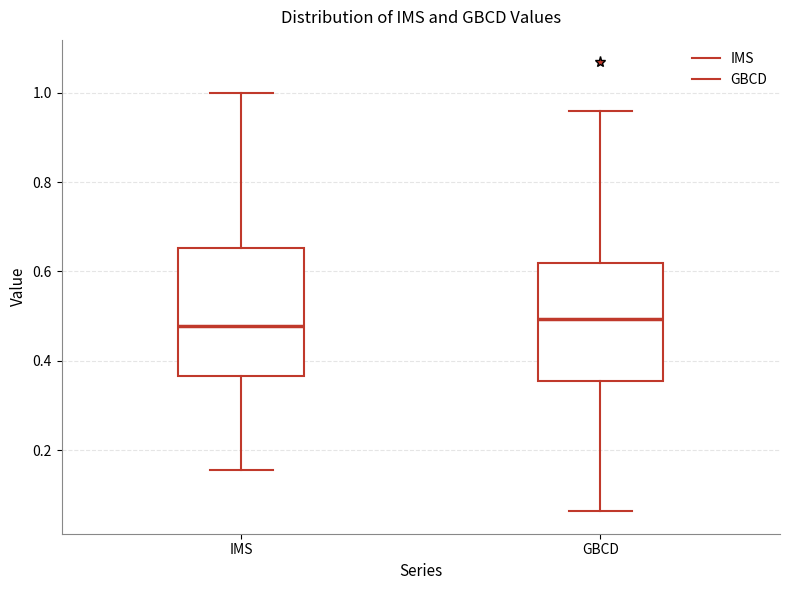

Which box is the tallest, from its lower edge to its upper edge?

IMS